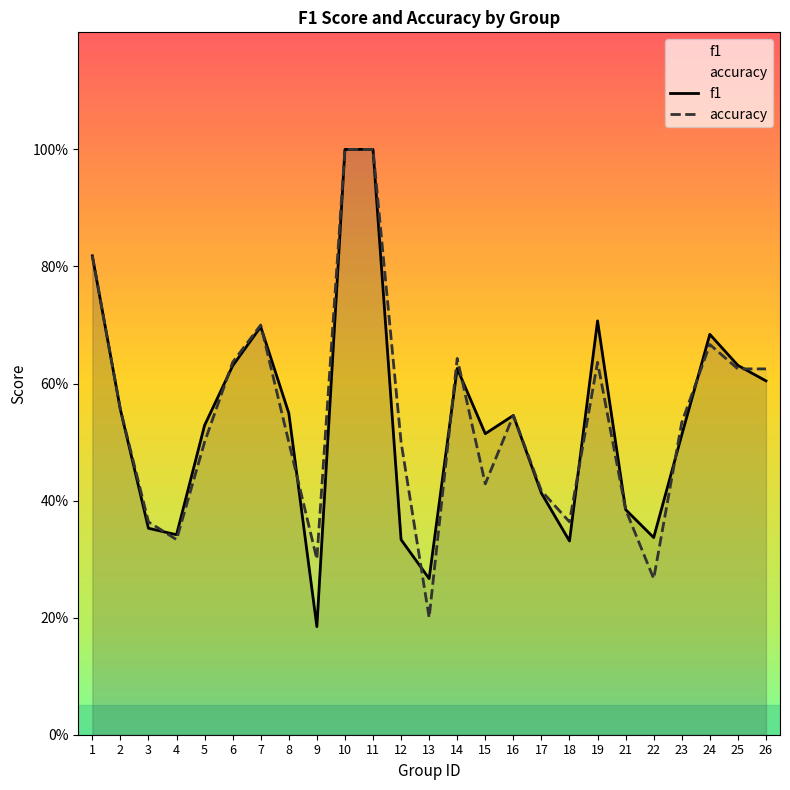

How many distinct data groups are displayed?

2